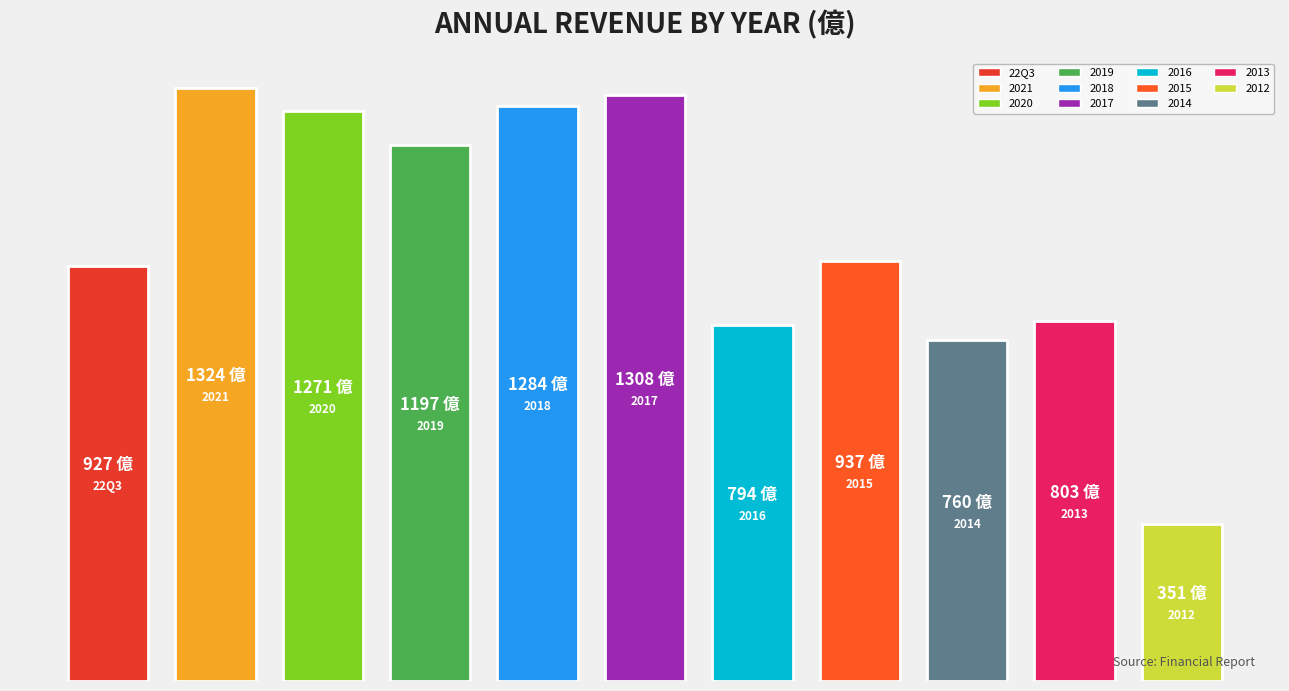

Does the chart contain any negative values?

No